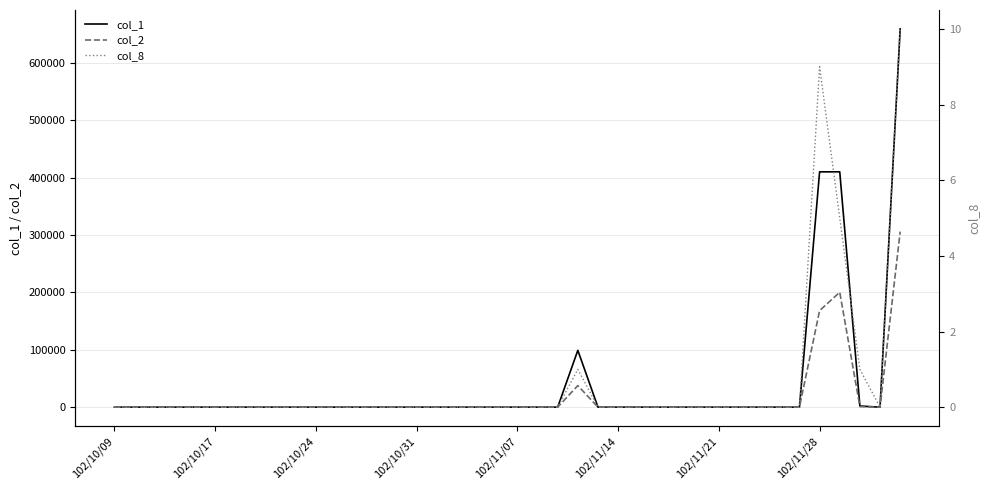

Reading left to right, what are all the values shown in this chart?

col_1: 0	0	0	0	0	0	0	0	0	0	0	0	0	0	0	0	0	0	0	0	0	0	0	99000	0	0	0	0	0	0	0	0	0	0	0	410000	410000	2000	0	659000
col_2: 0	0	0	0	0	0	0	0	0	0	0	0	0	0	0	0	0	0	0	0	0	0	0	37620	0	0	0	0	0	0	0	0	0	0	0	168200	200270	940	0	305850
col_8: 0	0	0	0	0	0	0	0	0	0	0	0	0	0	0	0	0	0	0	0	0	0	0	1	0	0	0	0	0	0	0	0	0	0	0	9	5	1	0	10